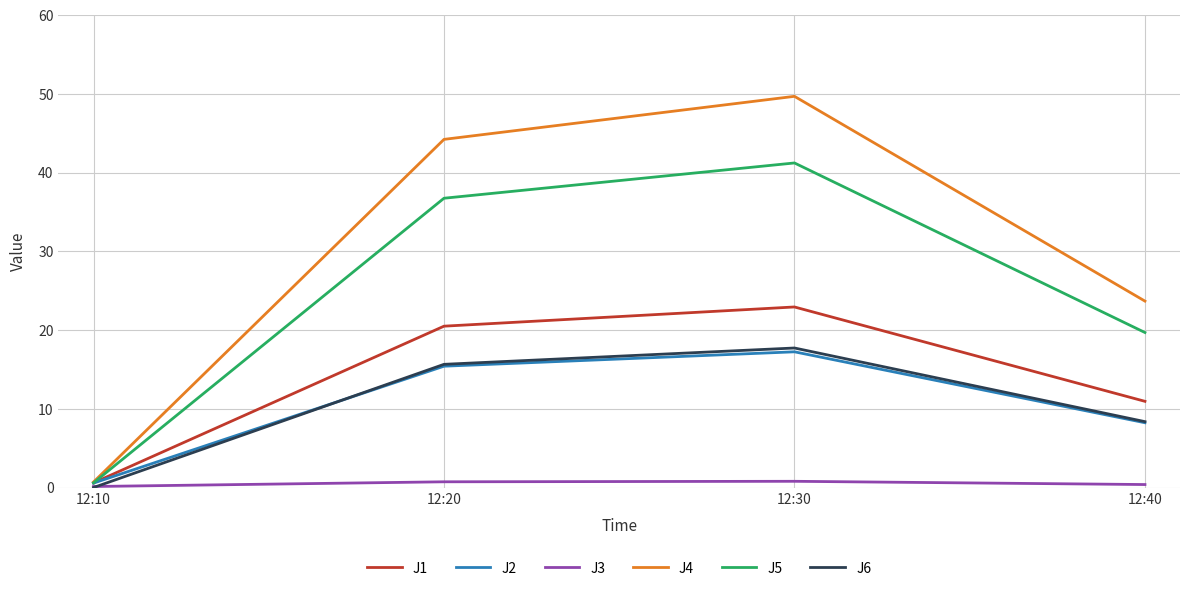

How many lines are shown in the chart?

6